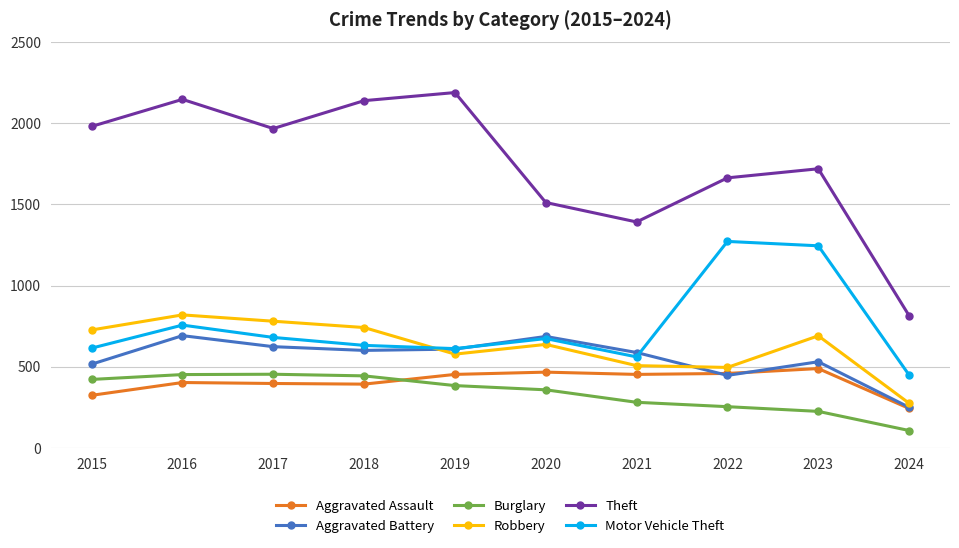

True or false: Motor Vehicle Theft and Theft cross at least once.

False